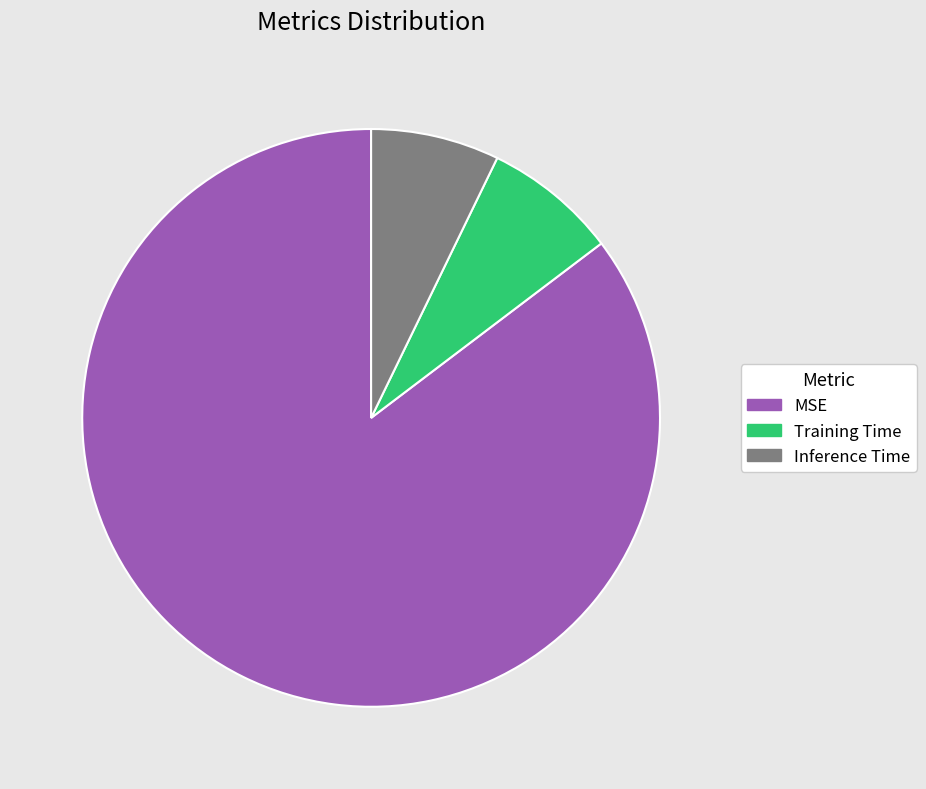

What is the largest slice in the pie chart?

MSE